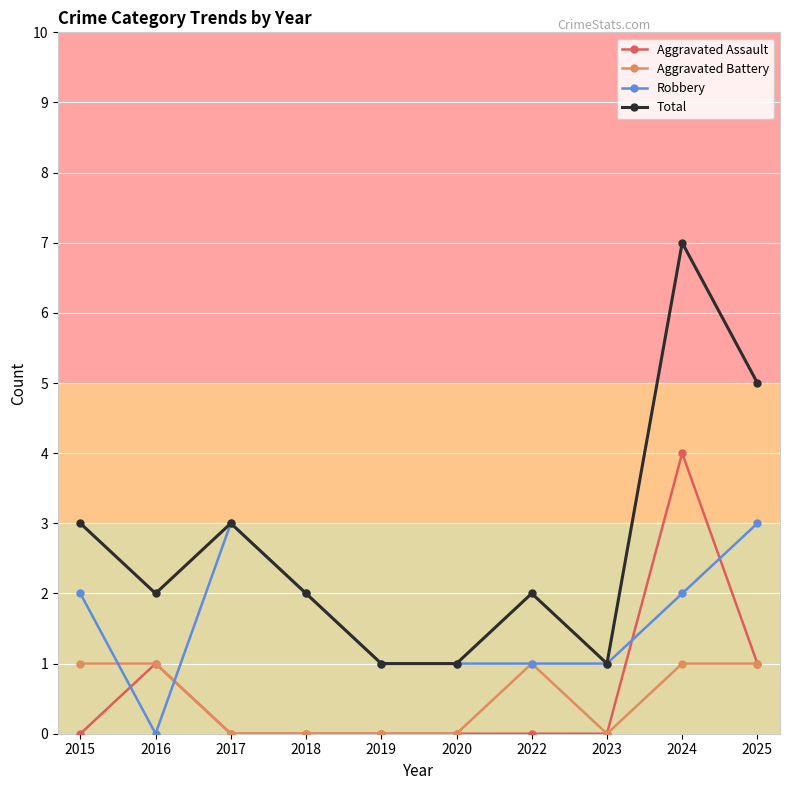

What is the total value across all series at 2022?

4